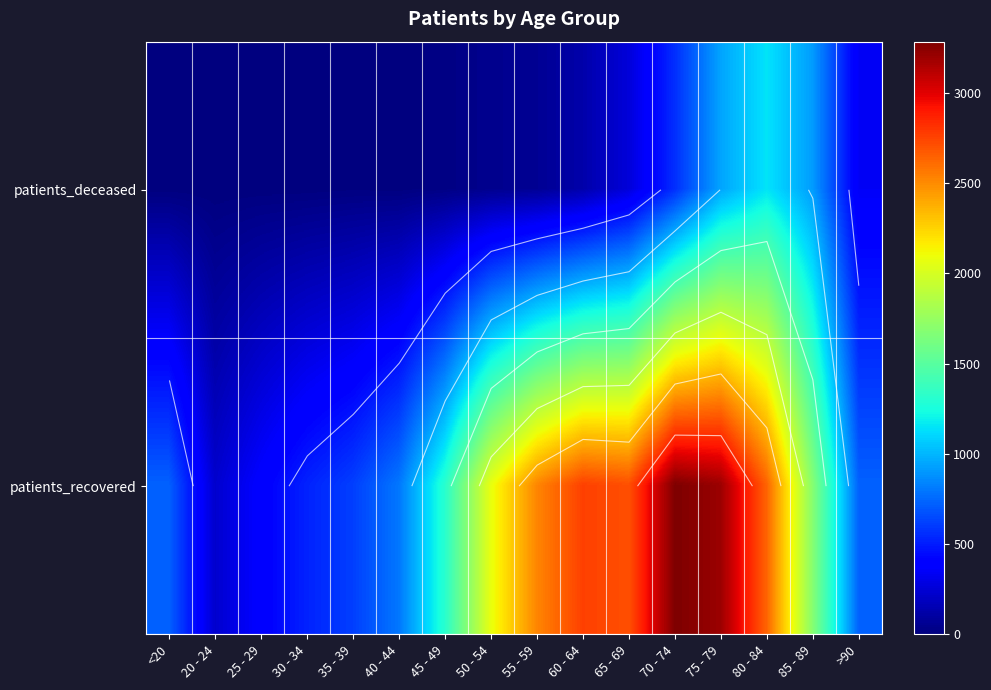

What is the average value of the patients_deceased series?

279